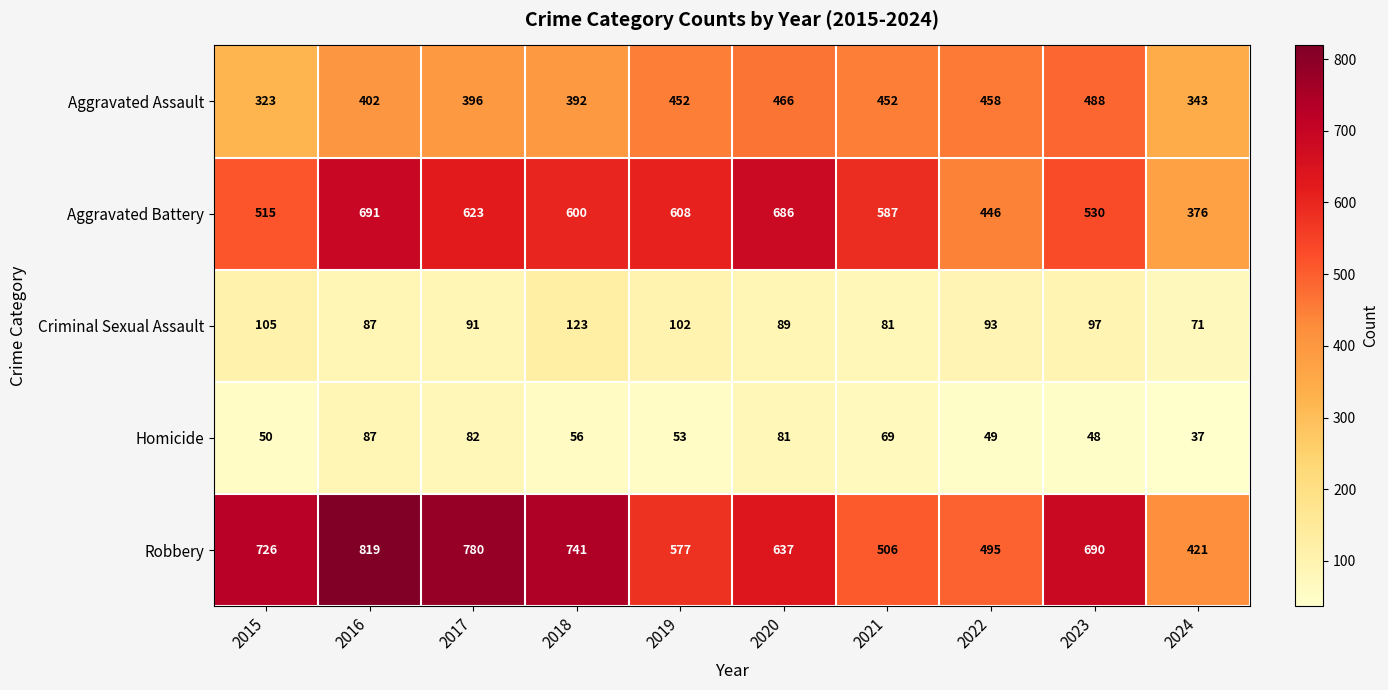

What is the spread (max minus min) of values at 2022?

446